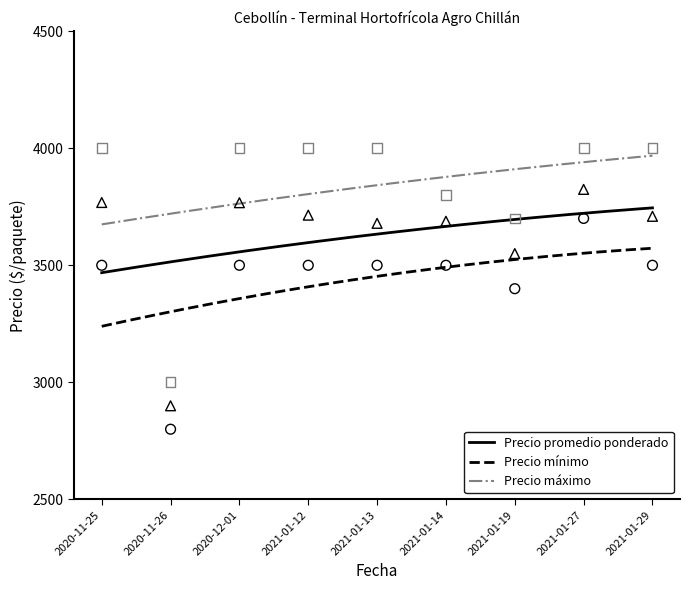

Which series has the largest total across all categories?

Precio máximo